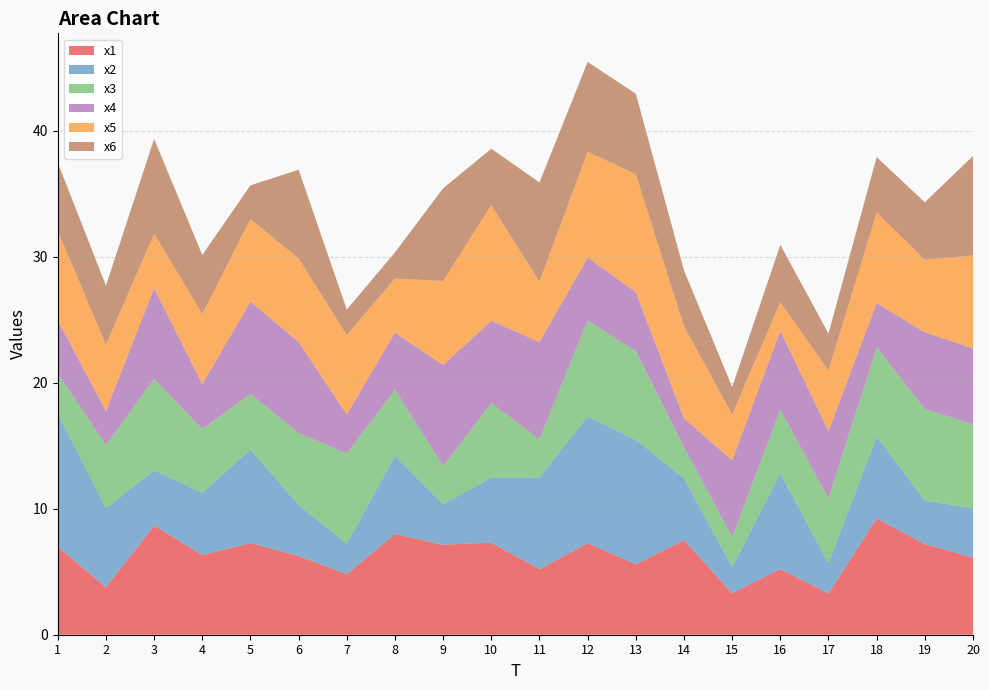

Reading left to right, what are all the values shown in this chart?

x1: 7.0	3.8	8.7	6.3	7.3	6.3	4.8	8.0	7.1	7.3	5.2	7.3	5.6	7.5	3.3	5.2	3.3	9.2	7.2	6.1
x2: 10.6	6.3	4.4	4.9	7.4	4.1	2.4	6.2	3.2	5.2	7.3	10.1	9.9	4.9	2.1	7.6	2.4	6.5	3.4	3.9
x3: 3.2	5.0	7.3	5.0	4.4	5.7	7.2	5.2	3.0	5.9	3.0	7.6	7.0	2.5	2.4	5.0	5.1	7.1	7.3	6.7
x4: 4.2	2.7	7.2	3.6	7.3	7.2	3.1	4.5	8.0	6.5	7.7	5.0	4.7	2.3	6.1	6.3	5.4	3.5	6.1	6.0
x5: 7.1	5.2	4.3	5.6	6.5	6.6	6.3	4.3	6.7	9.2	4.8	8.4	9.4	7.3	3.6	2.3	4.8	7.2	5.8	7.4
x6: 5.4	4.7	7.5	4.7	2.7	7.1	2.0	2.1	7.4	4.5	7.9	7.1	6.4	4.4	2.2	4.6	2.9	4.4	4.6	7.9